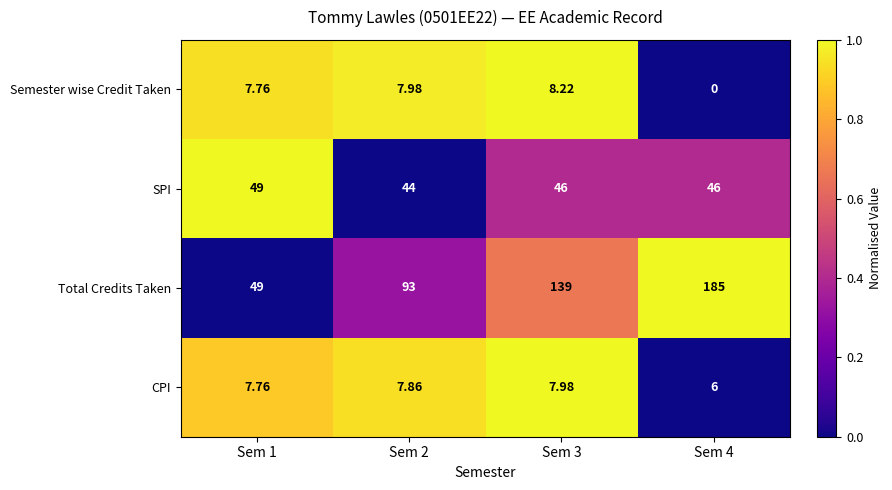

Rank the series at Sem 2 from lowest to highest value.

CPI, Semester wise Credit Taken, SPI, Total Credits Taken